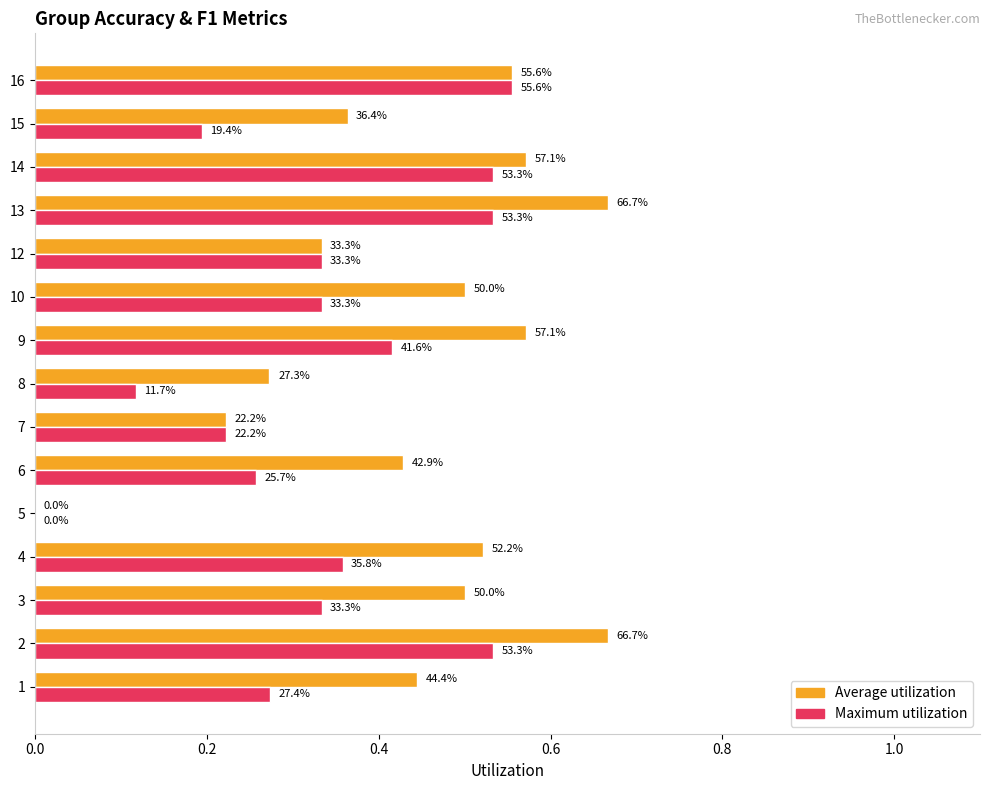

What is the difference between the maximum and minimum values in the Average utilization series?

0.7